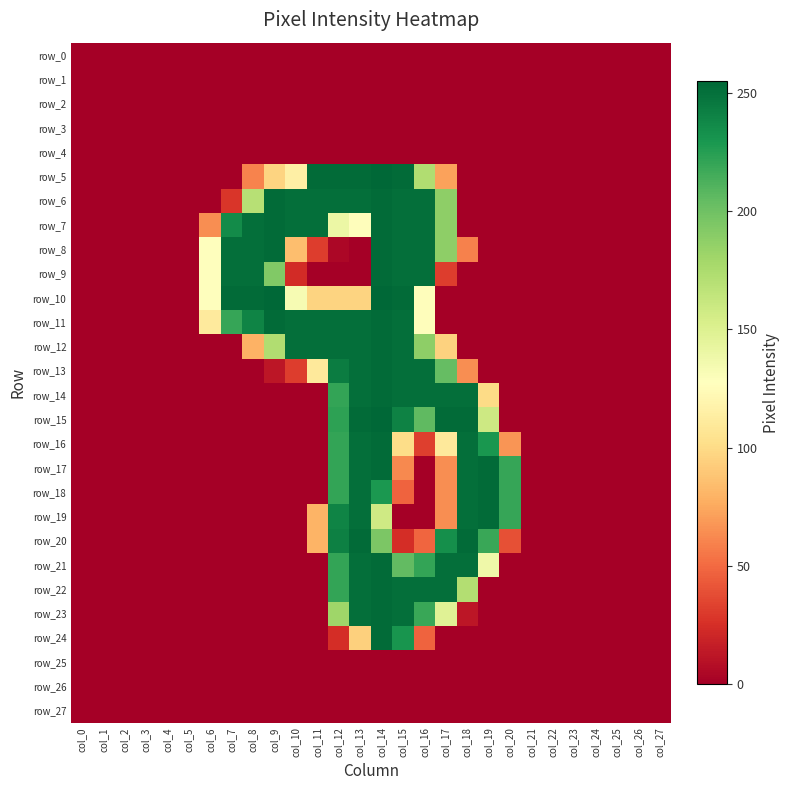

Reading left to right, extract all data points from this chart.

row_0: 0	0	0	0	0	0	0	0	0	0	0	0	0	0	0	0	0	0	0	0	0	0	0	0	0	0	0	0
row_1: 0	0	0	0	0	0	0	0	0	0	0	0	0	0	0	0	0	0	0	0	0	0	0	0	0	0	0	0
row_2: 0	0	0	0	0	0	0	0	0	0	0	0	0	0	0	0	0	0	0	0	0	0	0	0	0	0	0	0
row_3: 0	0	0	0	0	0	0	0	0	0	0	0	0	0	0	0	0	0	0	0	0	0	0	0	0	0	0	0
row_4: 0	0	0	0	0	0	0	0	0	0	0	0	0	0	0	0	0	0	0	0	0	0	0	0	0	0	0	0
row_5: 0	0	0	0	0	0	0	0	60	96	115	253	253	253	255	253	173	72	0	0	0	0	0	0	0	0	0	0
row_6: 0	0	0	0	0	0	0	28	170	253	251	251	251	251	253	251	251	188	0	0	0	0	0	0	0	0	0	0
row_7: 0	0	0	0	0	0	64	236	251	253	251	251	140	126	253	251	251	188	0	0	0	0	0	0	0	0	0	0
row_8: 0	0	0	0	0	0	127	251	251	253	85	31	4	0	253	251	251	188	59	0	0	0	0	0	0	0	0	0
row_9: 0	0	0	0	0	0	127	251	251	193	23	0	0	0	253	251	251	31	0	0	0	0	0	0	0	0	0	0
row_10: 0	0	0	0	0	0	128	253	253	255	133	96	96	96	255	253	126	0	0	0	0	0	0	0	0	0	0	0
row_11: 0	0	0	0	0	0	111	220	240	253	251	251	251	251	253	251	126	0	0	0	0	0	0	0	0	0	0	0
row_12: 0	0	0	0	0	0	0	0	79	173	251	251	251	251	253	251	188	95	0	0	0	0	0	0	0	0	0	0
row_13: 0	0	0	0	0	0	0	0	0	12	31	110	244	251	253	251	251	204	64	0	0	0	0	0	0	0	0	0
row_14: 0	0	0	0	0	0	0	0	0	0	0	0	221	251	253	251	251	251	251	100	0	0	0	0	0	0	0	0
row_15: 0	0	0	0	0	0	0	0	0	0	0	0	223	253	255	241	206	253	253	159	0	0	0	0	0	0	0	0
row_16: 0	0	0	0	0	0	0	0	0	0	0	0	221	251	253	101	32	110	251	230	67	0	0	0	0	0	0	0
row_17: 0	0	0	0	0	0	0	0	0	0	0	0	221	251	253	62	0	64	251	253	220	0	0	0	0	0	0	0
row_18: 0	0	0	0	0	0	0	0	0	0	0	0	221	251	229	47	0	64	251	253	220	0	0	0	0	0	0	0
row_19: 0	0	0	0	0	0	0	0	0	0	0	80	240	251	158	0	0	64	251	253	220	0	0	0	0	0	0	0
row_20: 0	0	0	0	0	0	0	0	0	0	0	80	242	253	195	24	48	234	253	219	39	0	0	0	0	0	0	0
row_21: 0	0	0	0	0	0	0	0	0	0	0	0	221	251	253	205	221	251	251	138	0	0	0	0	0	0	0	0
row_22: 0	0	0	0	0	0	0	0	0	0	0	0	221	251	253	251	251	251	172	0	0	0	0	0	0	0	0	0
row_23: 0	0	0	0	0	0	0	0	0	0	0	0	181	251	253	251	219	148	12	0	0	0	0	0	0	0	0	0
row_24: 0	0	0	0	0	0	0	0	0	0	0	0	24	94	253	231	47	0	0	0	0	0	0	0	0	0	0	0
row_25: 0	0	0	0	0	0	0	0	0	0	0	0	0	0	0	0	0	0	0	0	0	0	0	0	0	0	0	0
row_26: 0	0	0	0	0	0	0	0	0	0	0	0	0	0	0	0	0	0	0	0	0	0	0	0	0	0	0	0
row_27: 0	0	0	0	0	0	0	0	0	0	0	0	0	0	0	0	0	0	0	0	0	0	0	0	0	0	0	0